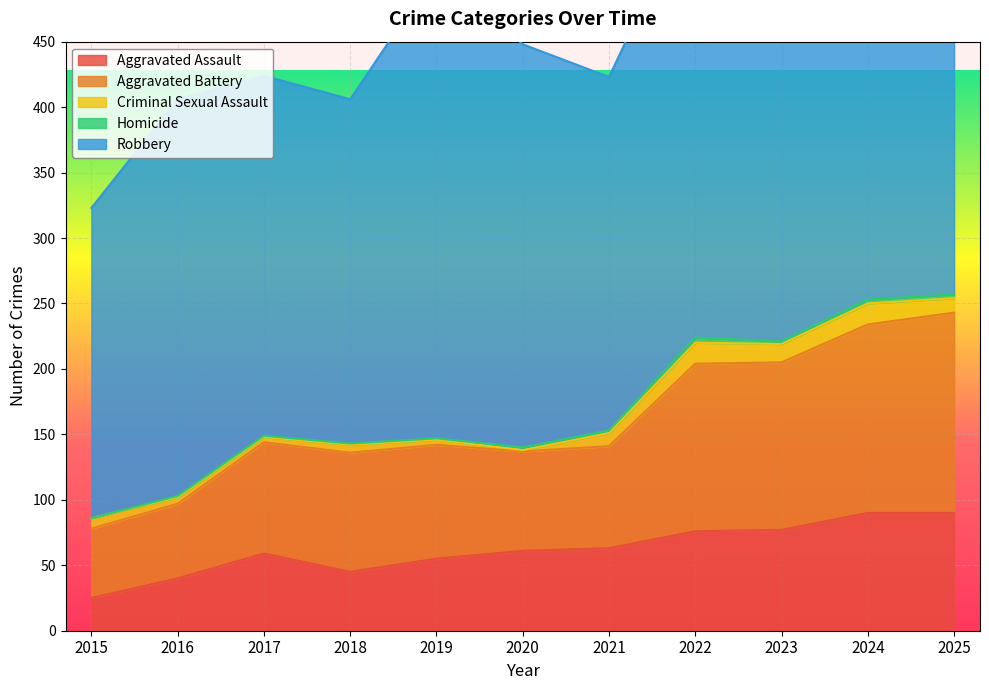

What is the difference between the maximum and minimum values in the Criminal Sexual Assault series?

15